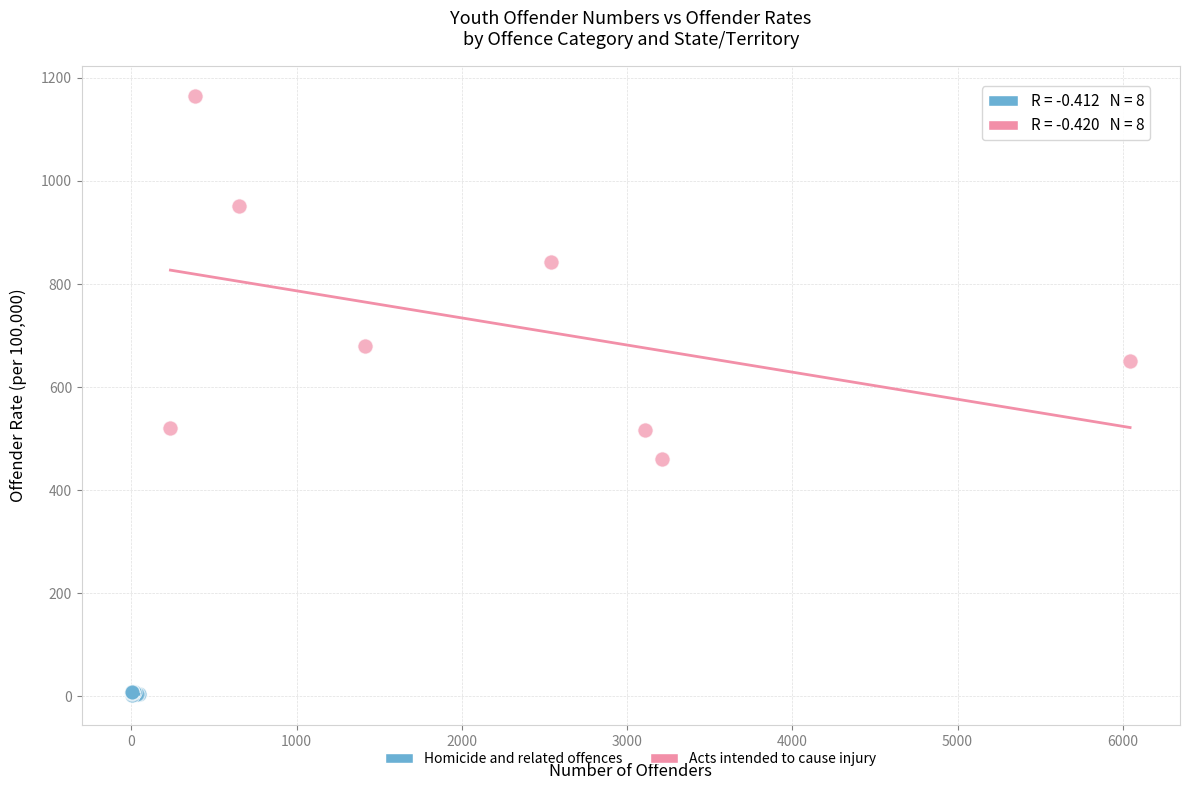

Which series contains the lowest Y value?

Homicide and related offences